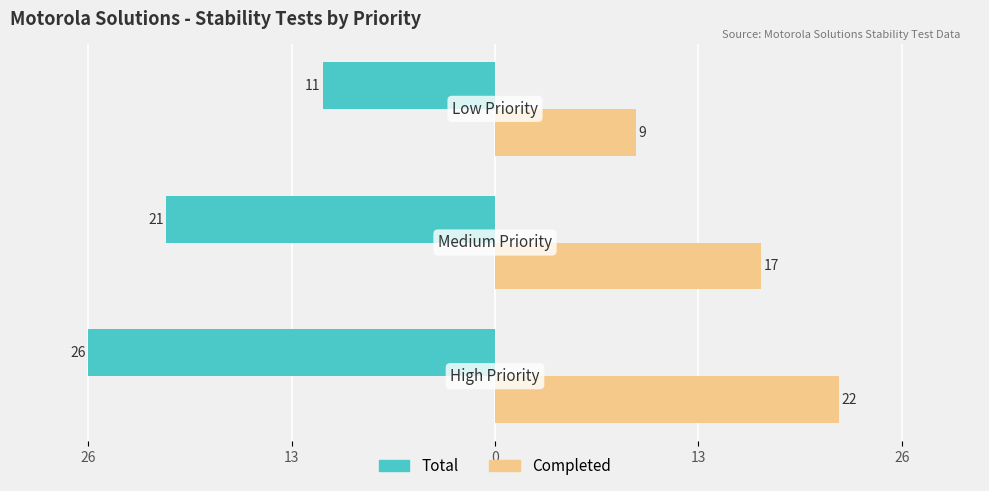

What are all the series names shown in the legend?

Total, Completed